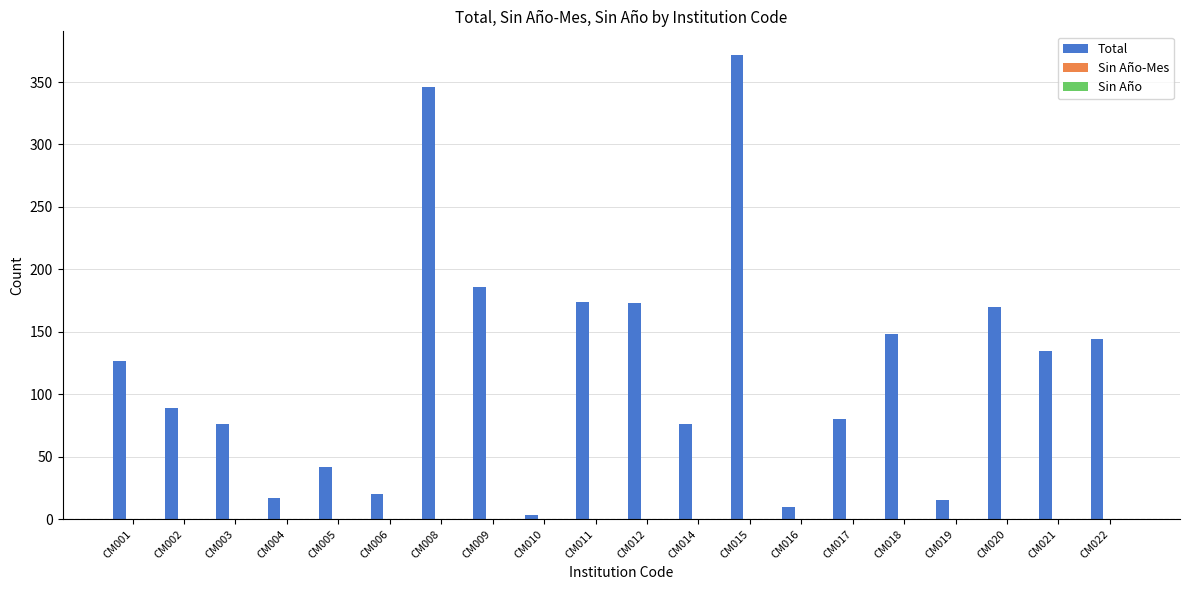

The chart shows a value of 66 at CM022. True or false?

False